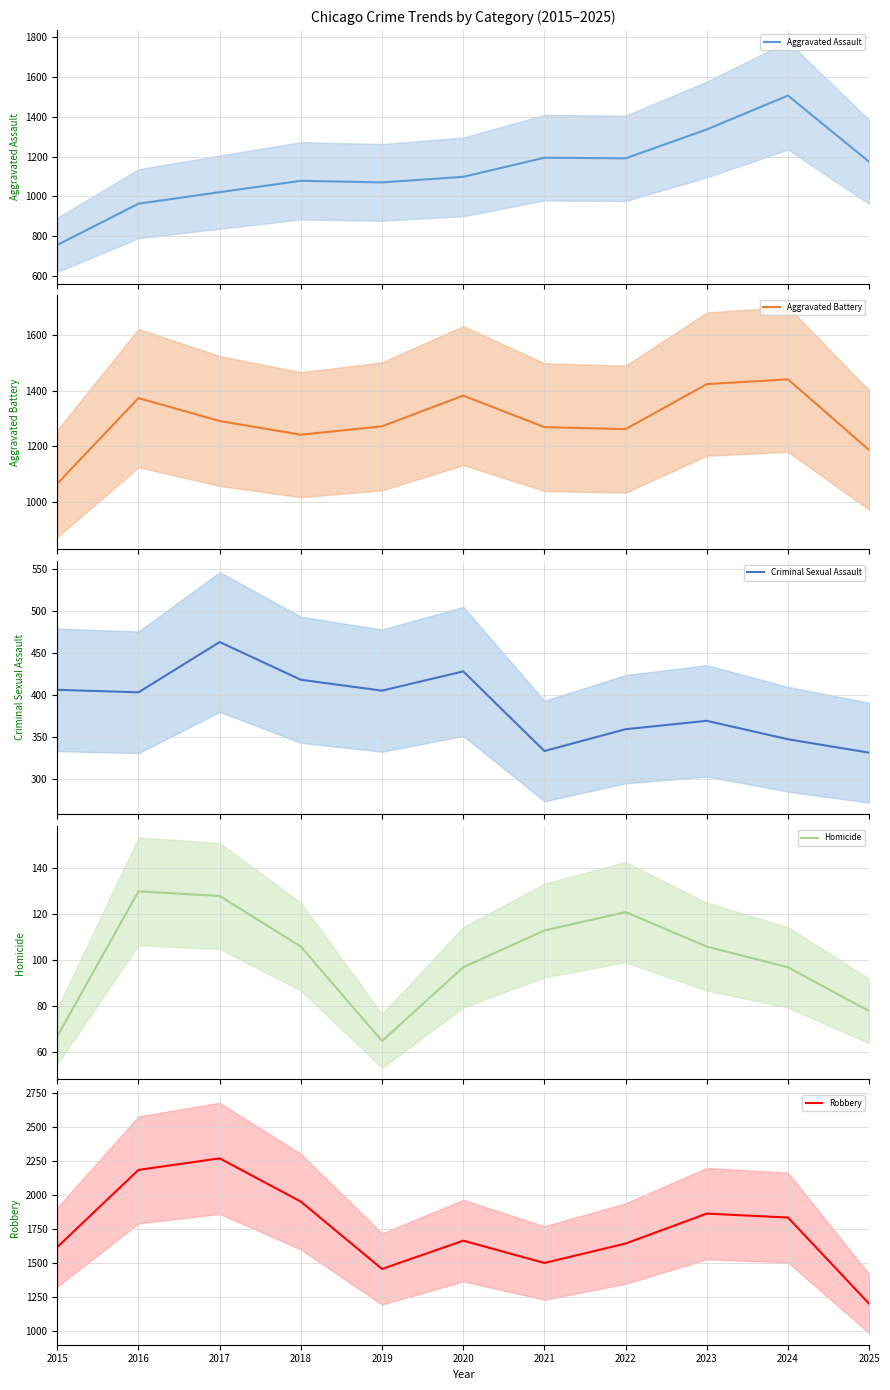

How many data points does each series have?

11